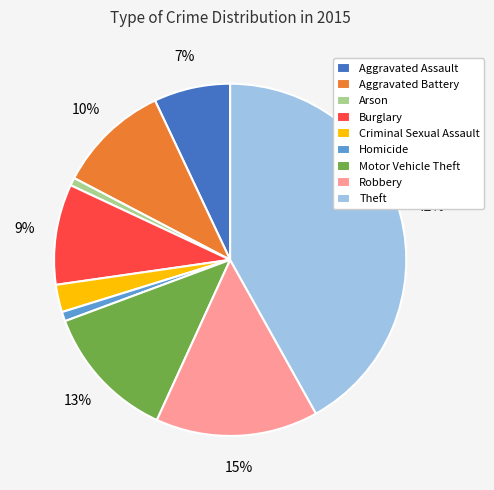

What percentage is the Theft slice, to the nearest percent?

42%